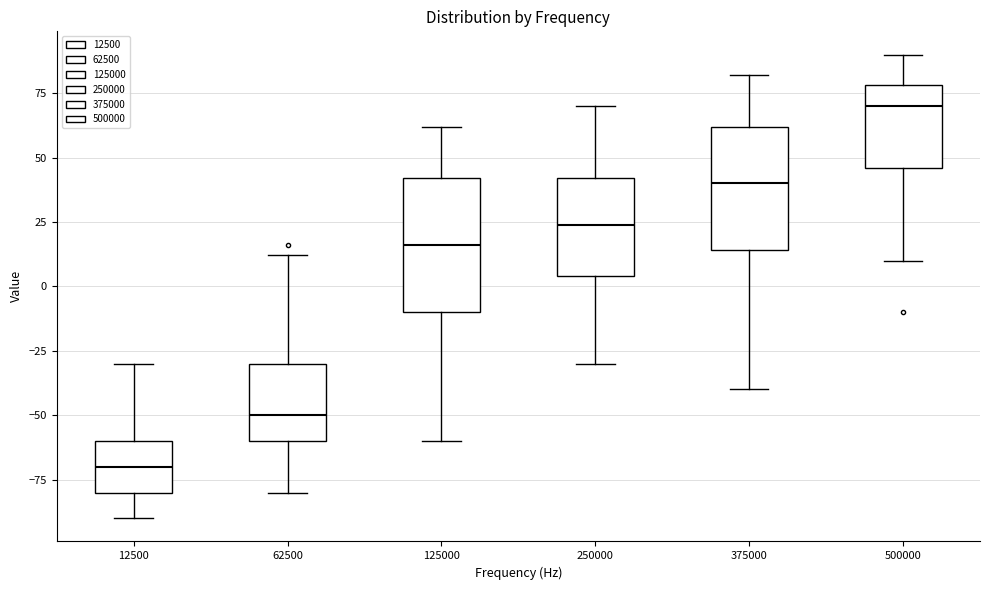

Where is the upper edge of the box at x = 500000 on the y-axis? The values are not printed on the chart, so give them approximately, as read against the axis.

80